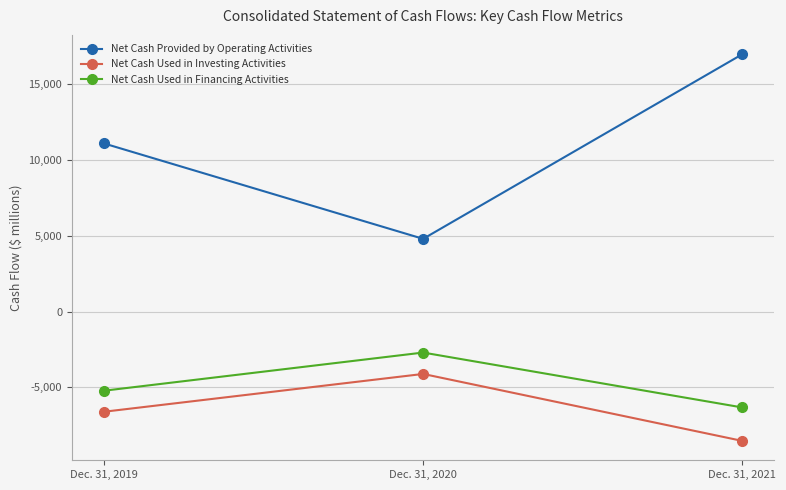

Count the number of categories in the chart.

3